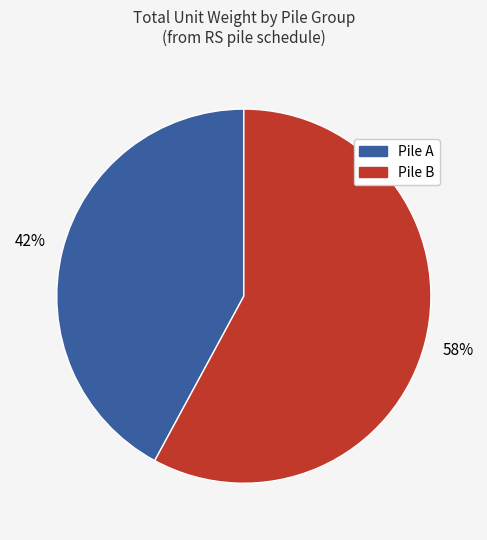

To the nearest percent, what is the difference between the largest and smallest slice percentages?

16%